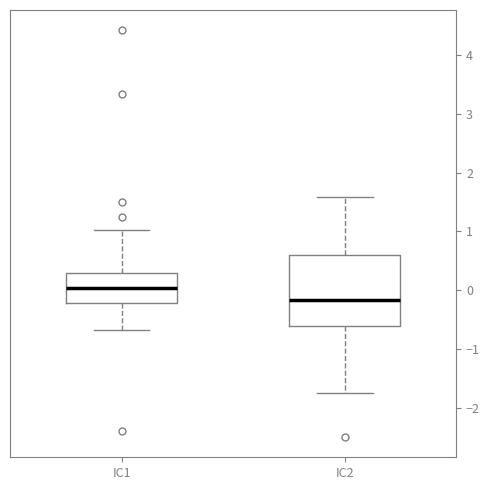

Which box's median line is the lowest?

IC2